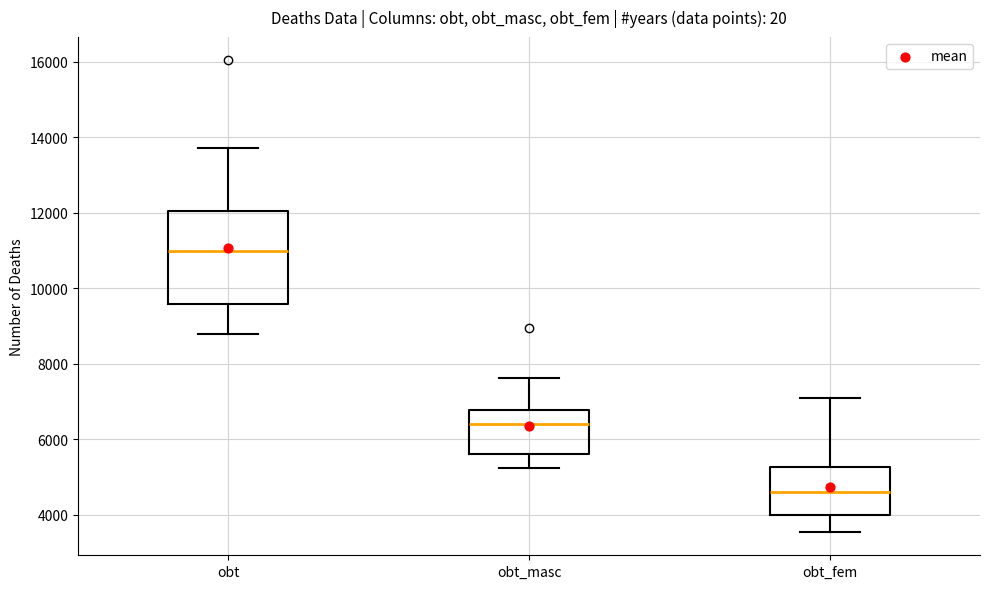

Reading left to right, read every box against the y-axis: the position of its median line, the range the box covers, and the ends of its whiskers. The values are not printed on the chart, so give them approximately, as read against the axis.

obt: median 11000, box 9600 to 12000, whiskers 8800 to 13800
obt_masc: median 6400, box 5600 to 6800, whiskers 5200 to 7600
obt_fem: median 4600, box 4000 to 5200, whiskers 3600 to 7000